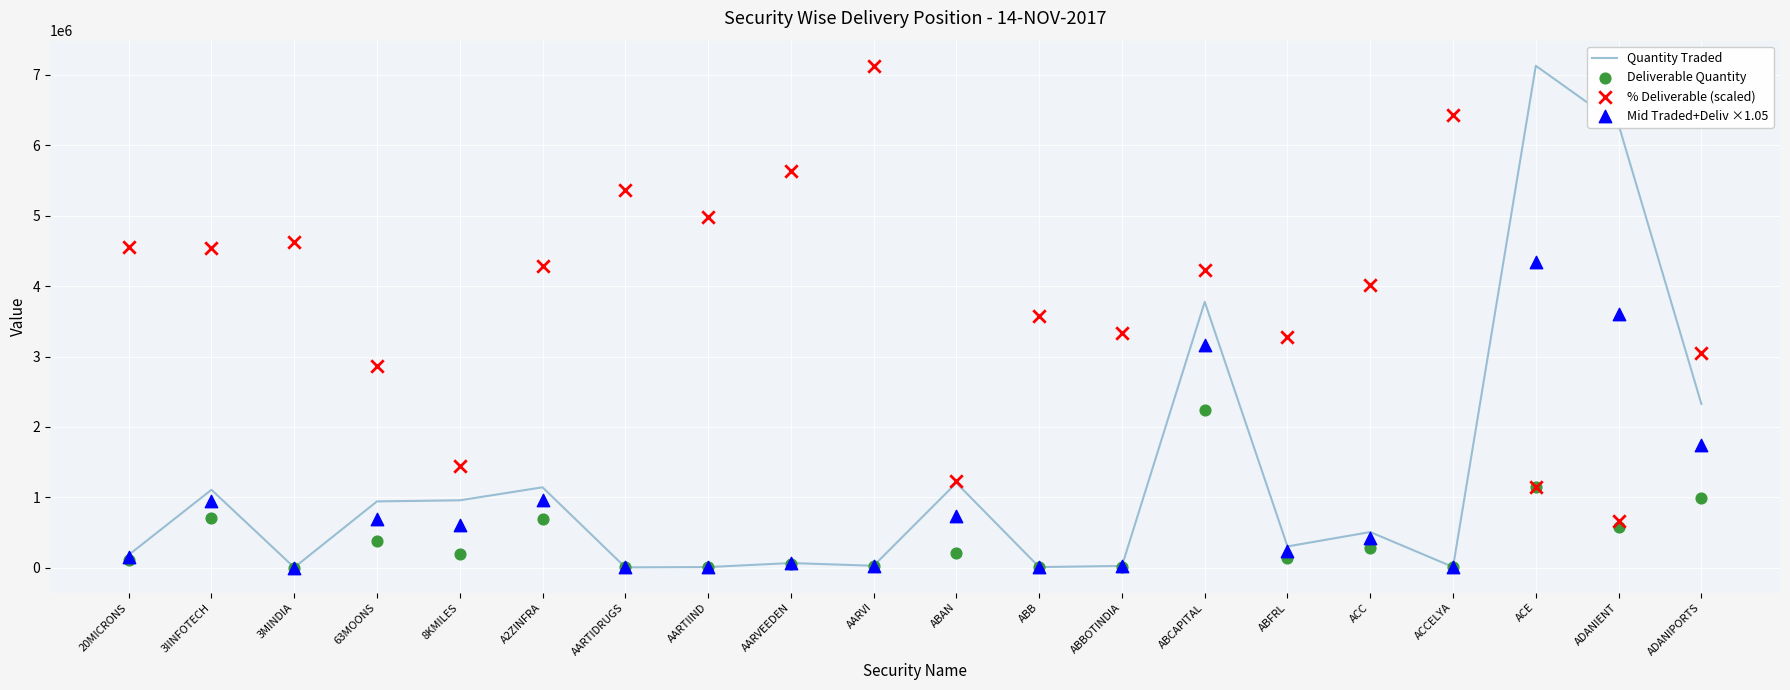

At which category is the sum across all series the highest?

ACE